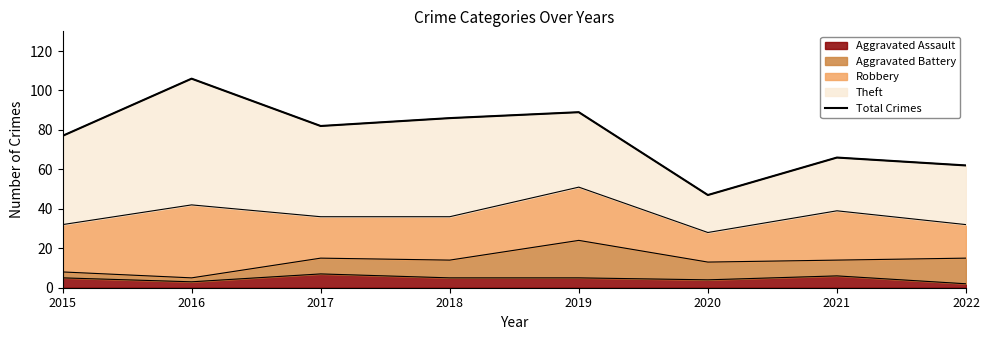

The Aggravated Assault series shows 10 at 2021. True or false?

False